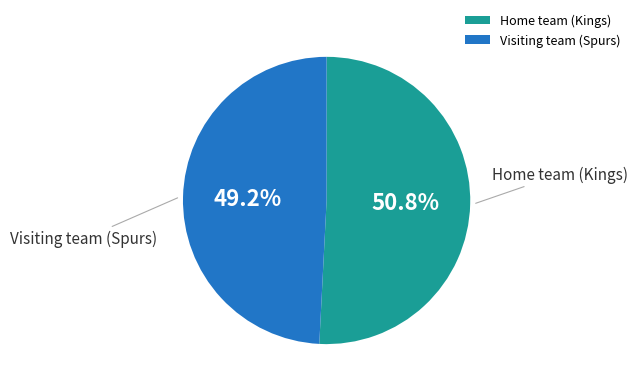

How much of the chart is everything except Home team (Kings)?

49.2%